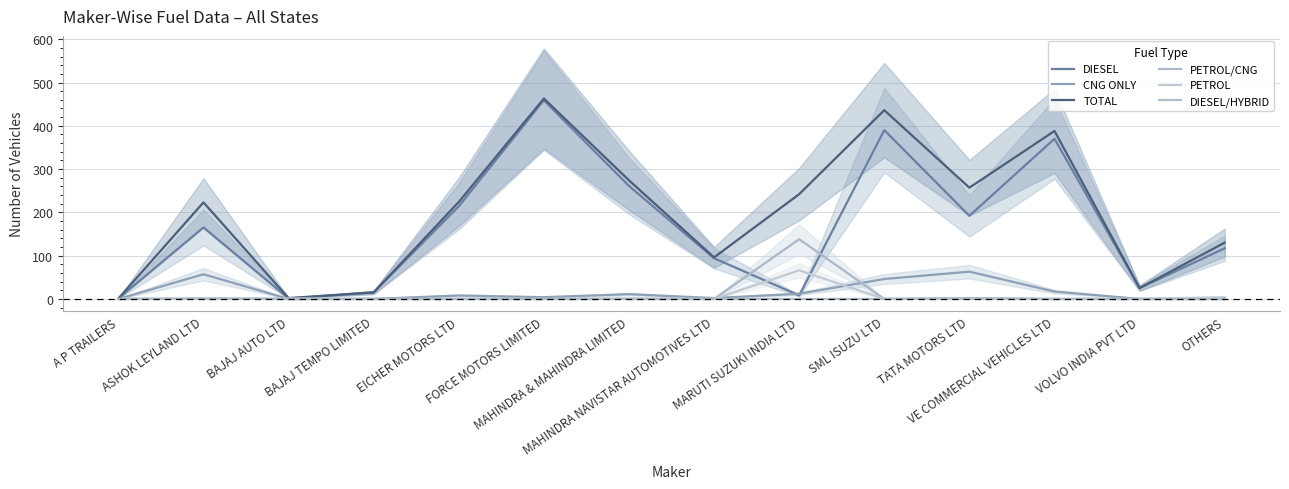

At which category is the sum across all series the highest?

FORCE MOTORS LIMITED